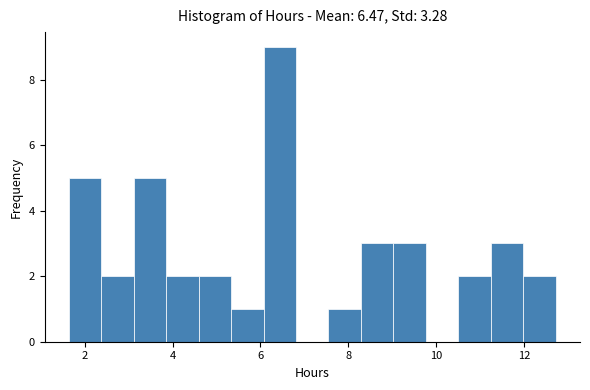

Around what value on the x-axis is the tallest bar? Give the approximate position of its centre, as read against the axis.

6.4